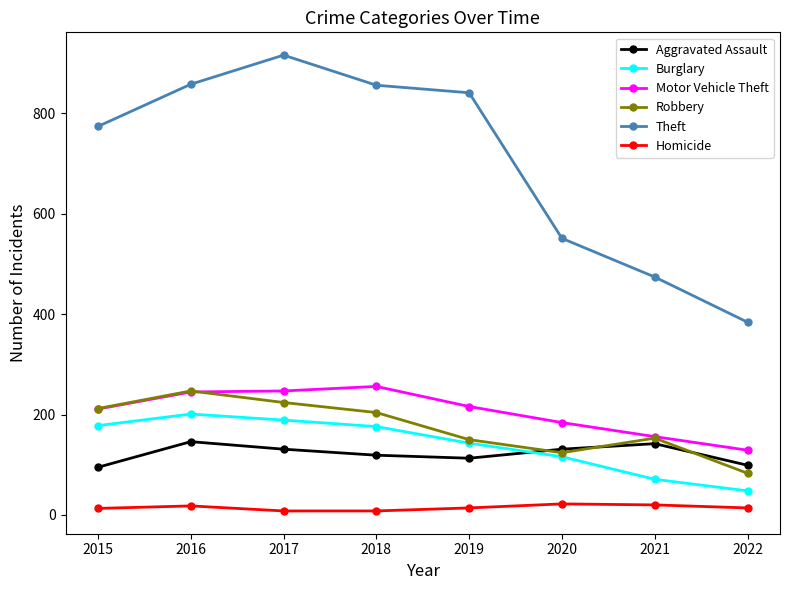

Which label corresponds to the largest value in the chart?

2017